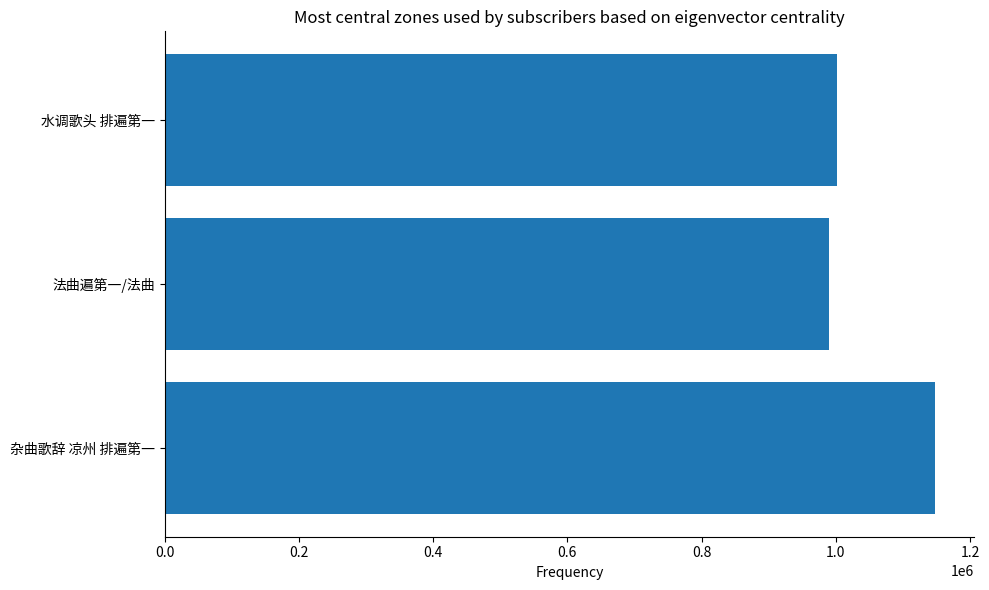

The value at 水调歌头 排遍第一 is 366515. True or false?

False